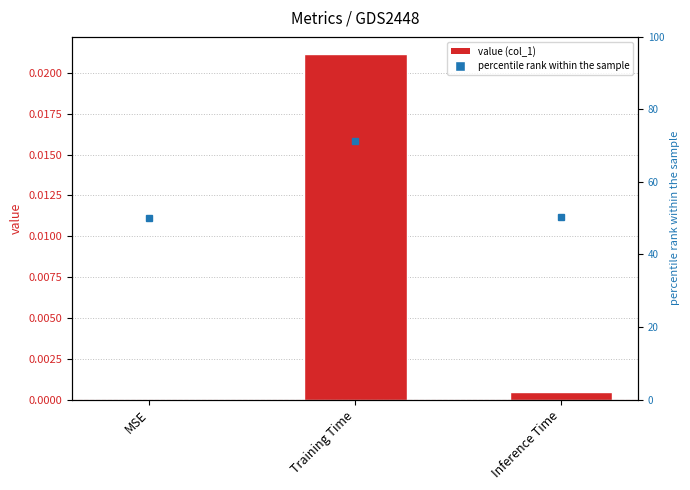

List the labels in order of value, smallest first.

MSE, Inference Time, Training Time